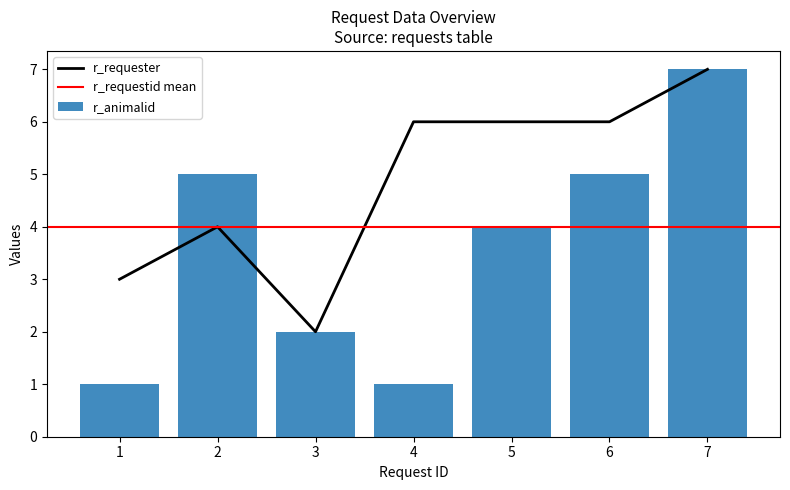

The value of r_requester at 1 is 2. True or false?

False